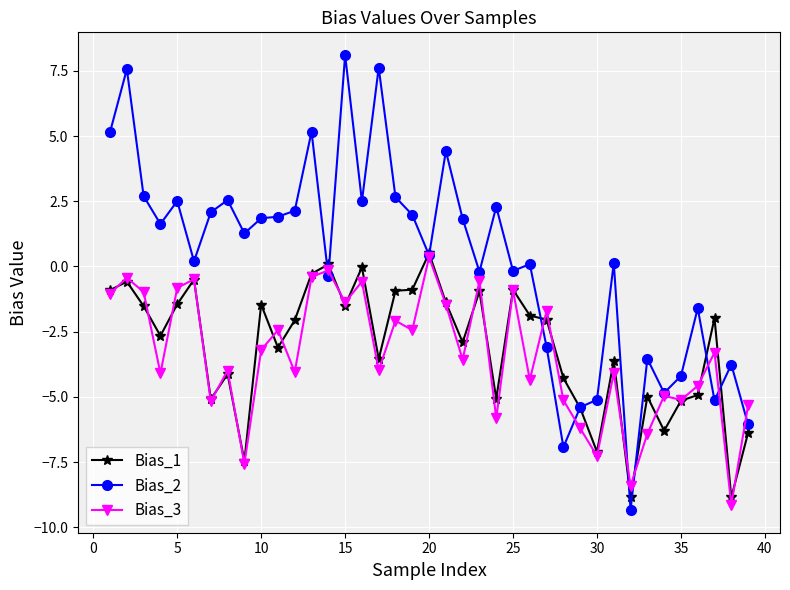

What is the greatest value displayed?

8.1